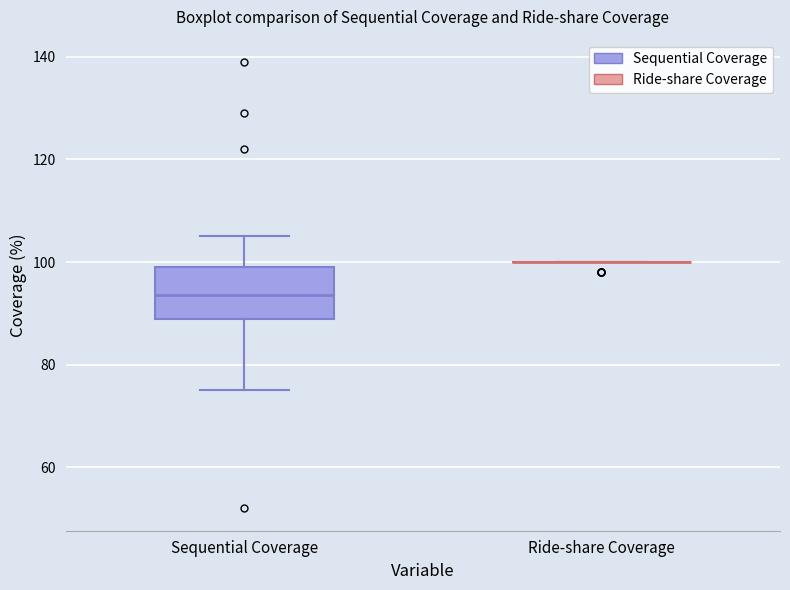

Reading left to right, read every box against the y-axis: the position of its median line, the range the box covers, and the ends of its whiskers. The values are not printed on the chart, so give them approximately, as read against the axis.

Sequential Coverage: median 94, box 90 to 100, whiskers 76 to 106
Ride-share Coverage: box collapsed to a line at 100, whiskers 100 to 100